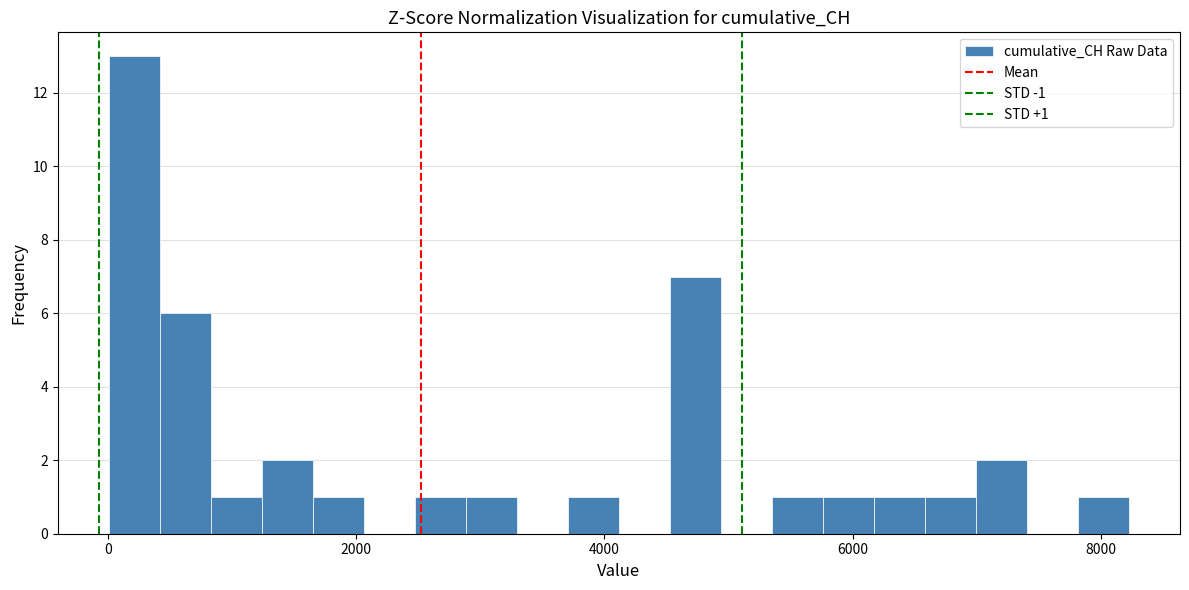

Read against the x-axis, roughly where is the centre of the tallest bar?

200